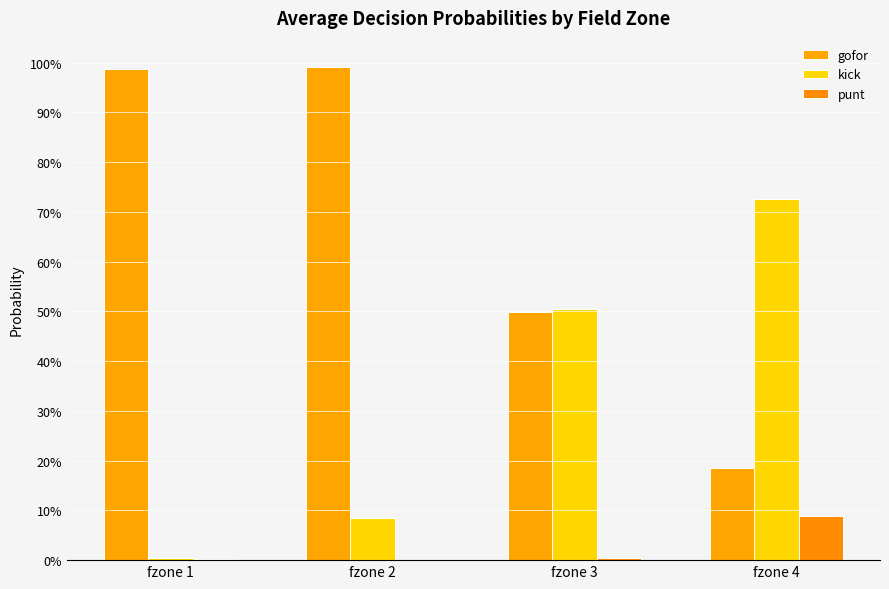

What is the sum of the gofor values at fzone 3 and fzone 2?

1.5